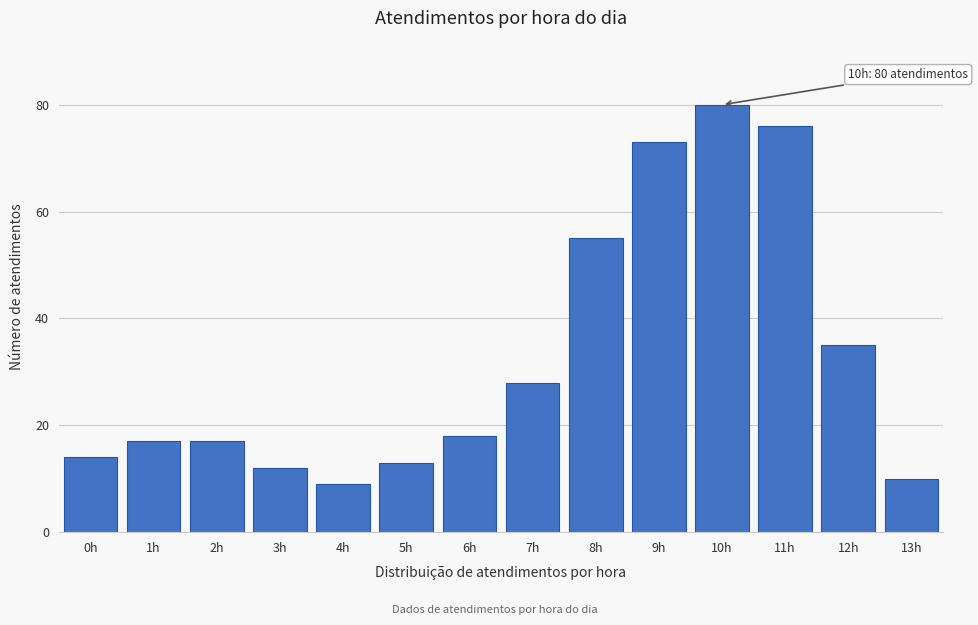

Reading left to right, extract all data points from this chart.

14	17	17	12	9	13	18	28	55	73	80	76	35	10